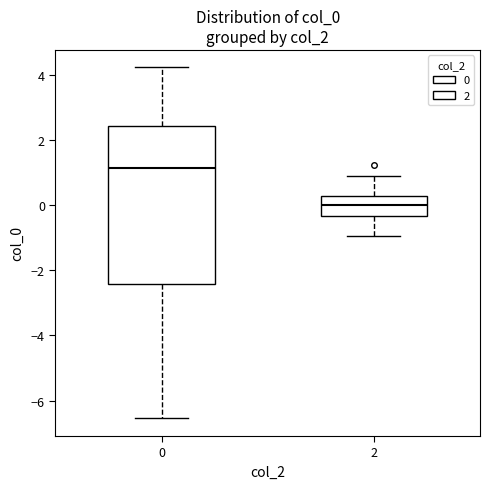

Comparing the boxes themselves (not the whiskers), which one is the tallest?

0